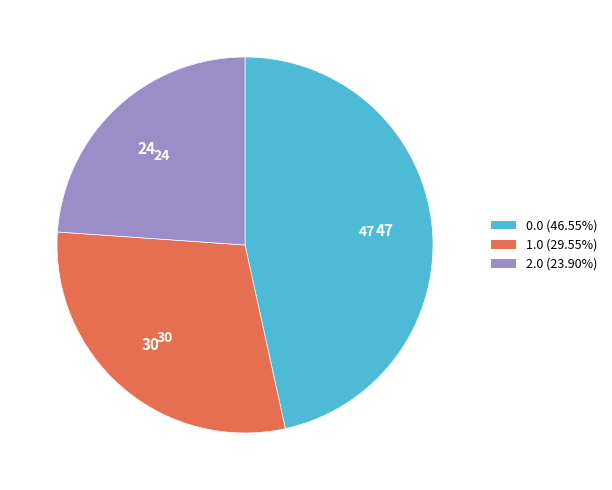

Is 0.0 the majority of the pie?

No